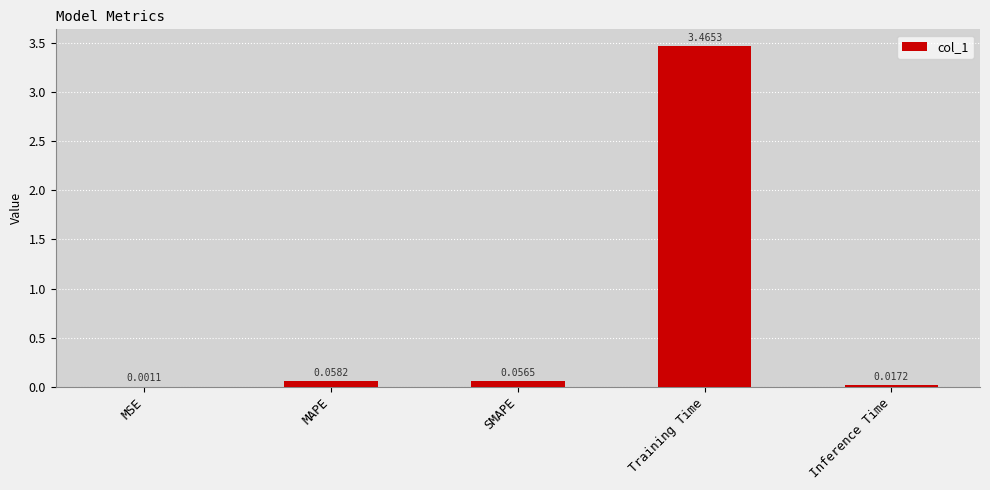

Which label corresponds to the largest value in the chart?

Training Time